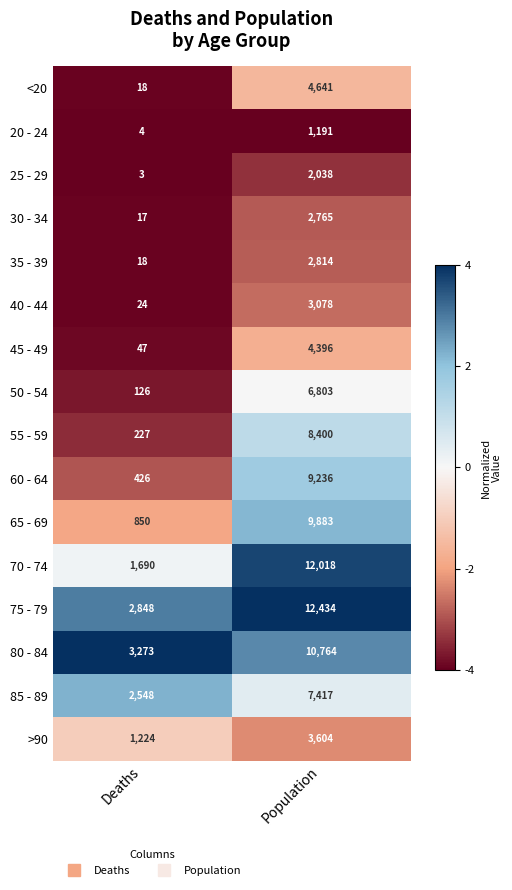

Between Deaths and Population, which series saw the biggest shift?

70 - 74